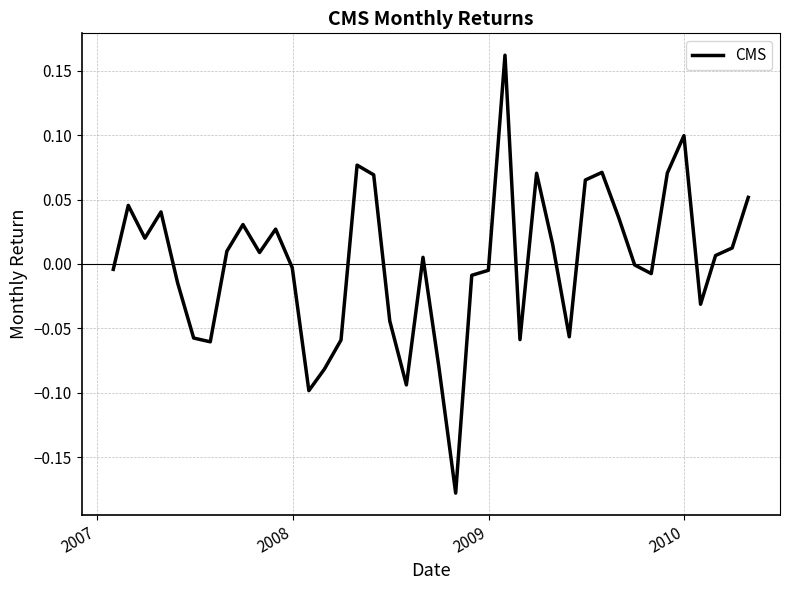

Does the chart display data point markers on the line(s)?

No